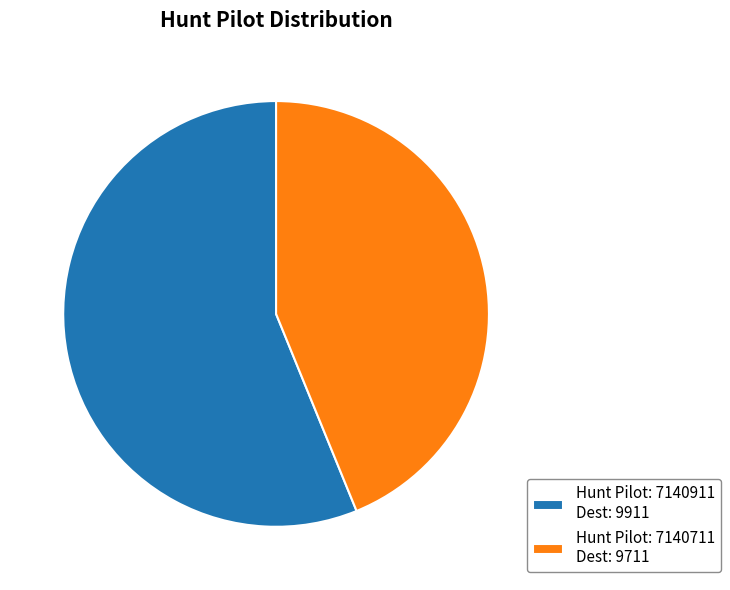

Rank the categories by value from highest to lowest.

Hunt Pilot: 7140911 Dest: 9911, Hunt Pilot: 7140711 Dest: 9711